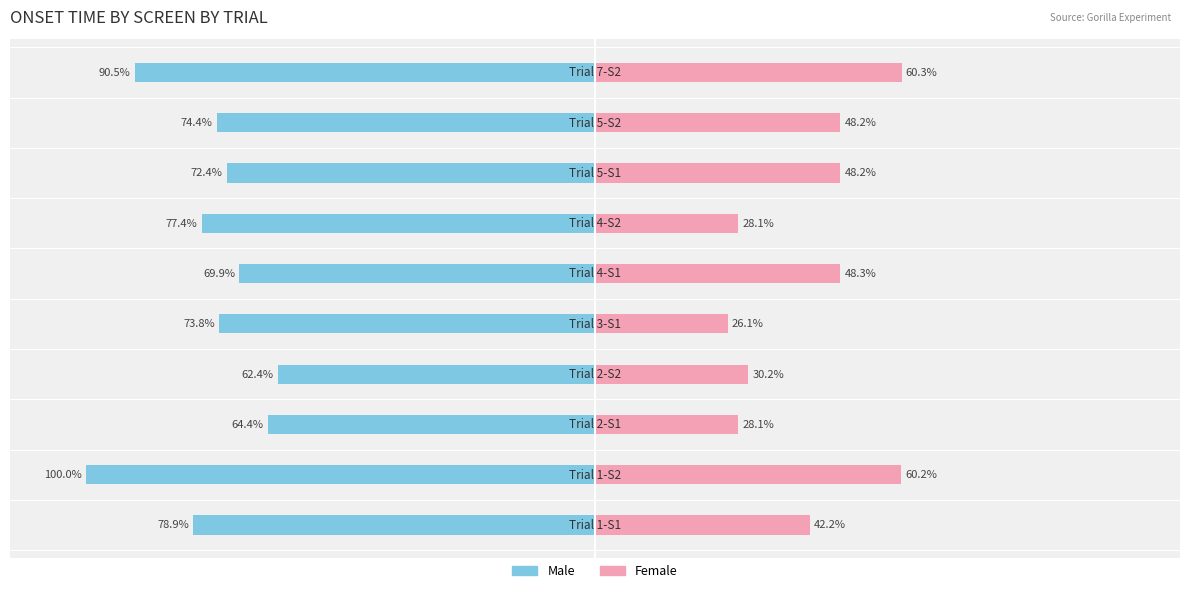

How many values in the Female series are below 48?

5